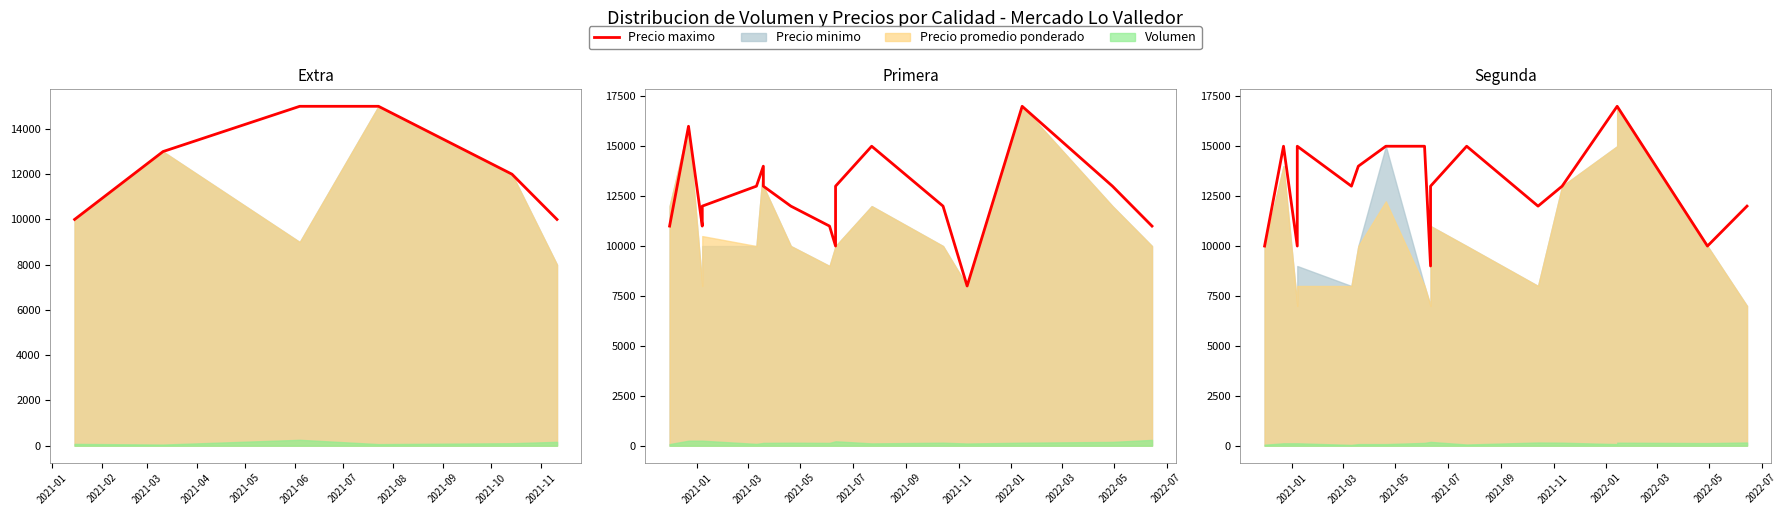

Is it true that the value at 2021-04 is 4980?

False